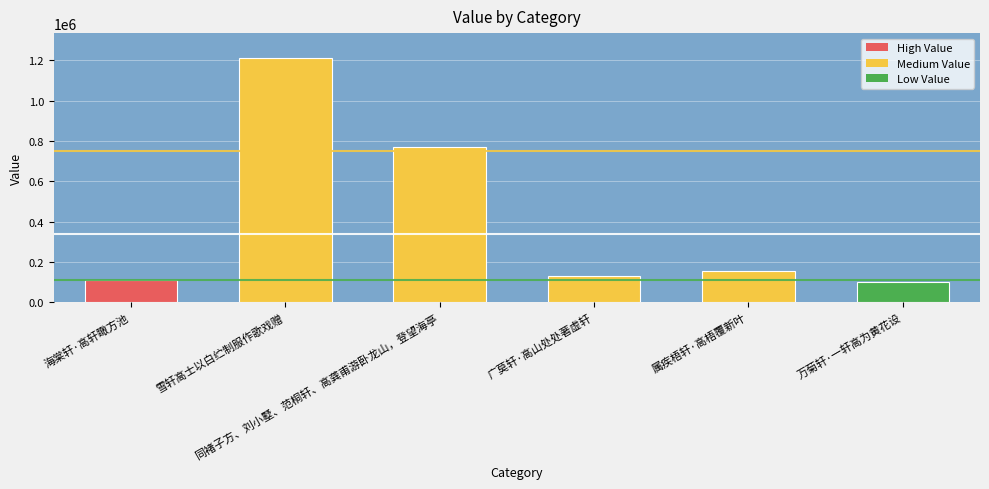

Approximately how many times larger is the value at 属疾梧轩·高梧覆新叶 compared to 海棠轩·高轩瞰方池?

1.4